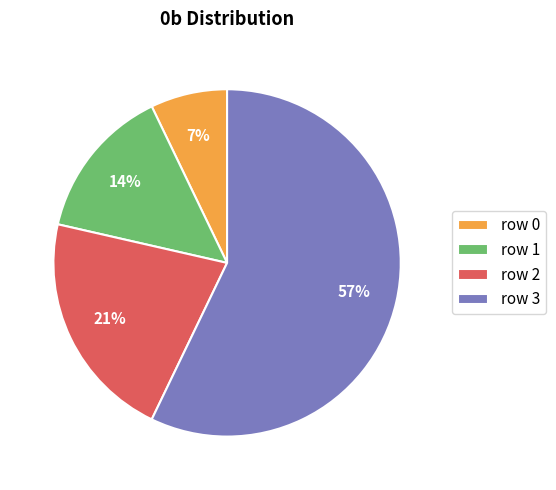

Approximately how many times larger is the value at row 3 compared to row 2?

2.7